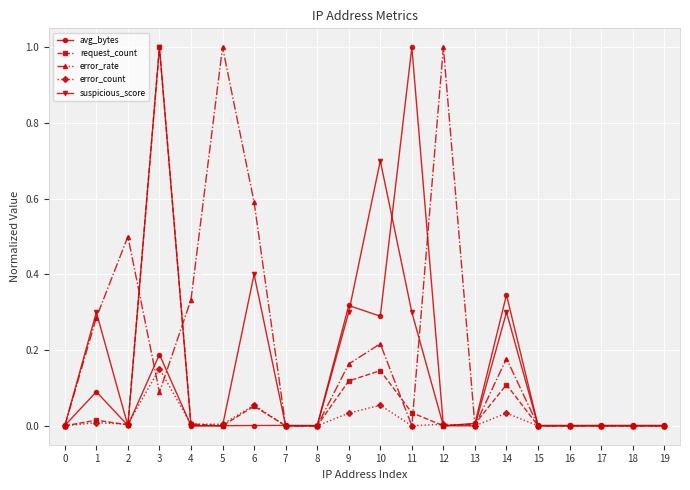

Which series has the largest total across all categories?

error_rate